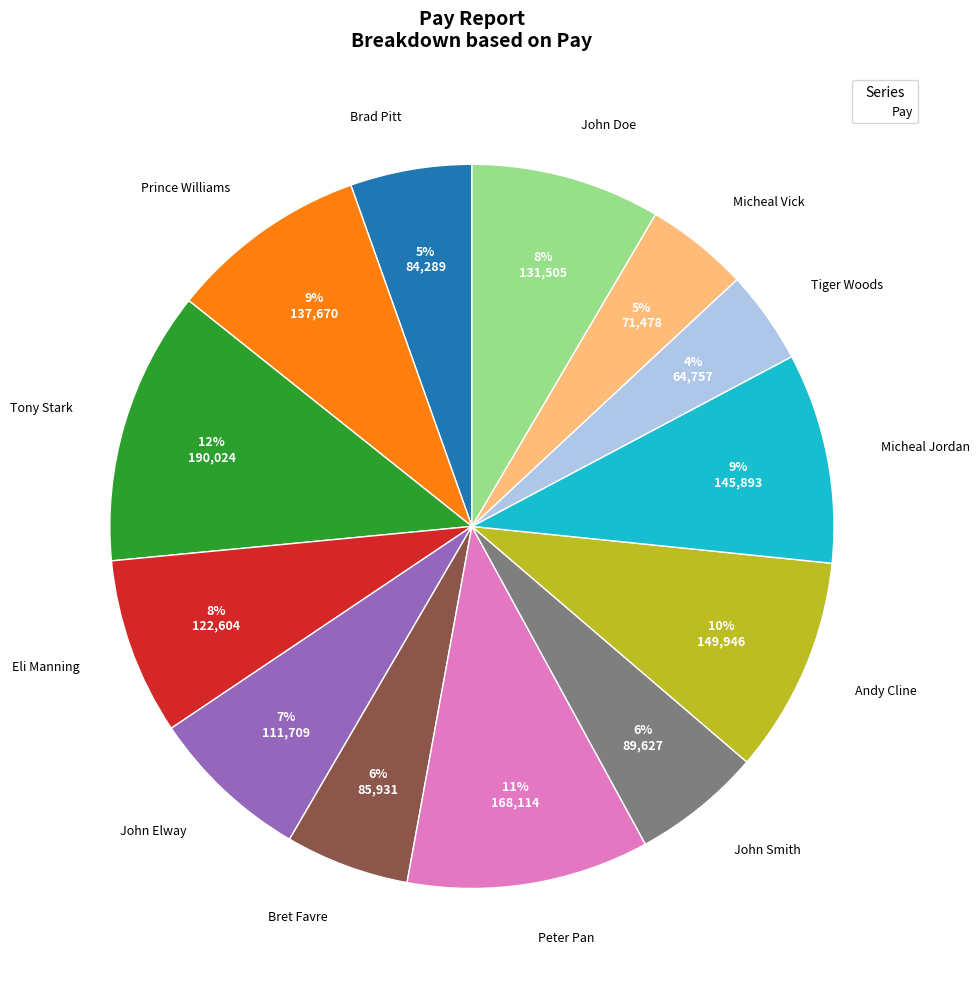

Is there a majority slice in this chart?

No